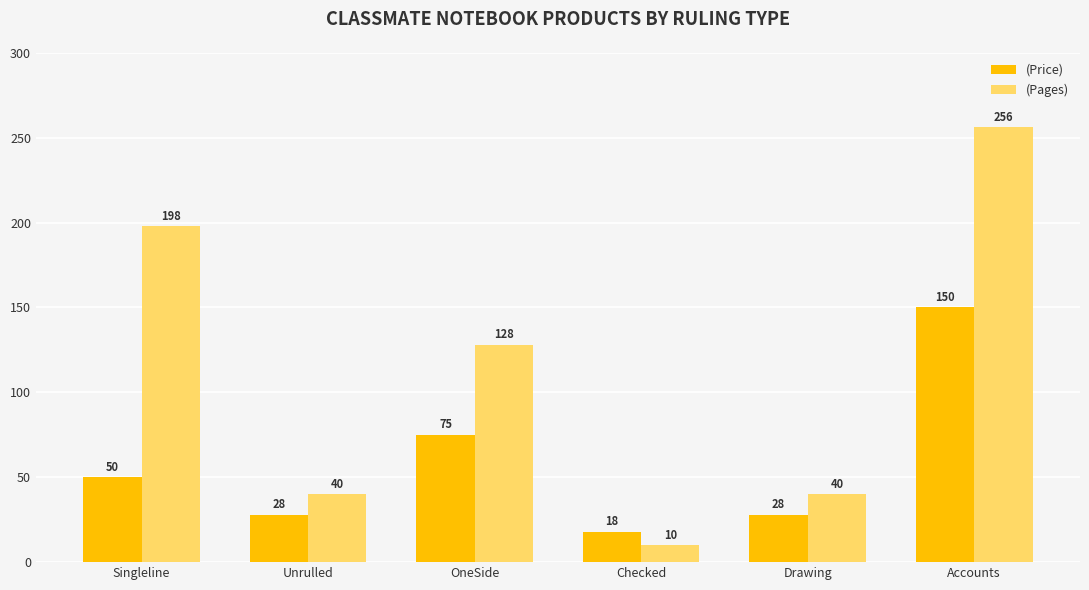

At how many categories does at least one series exceed 78?

3